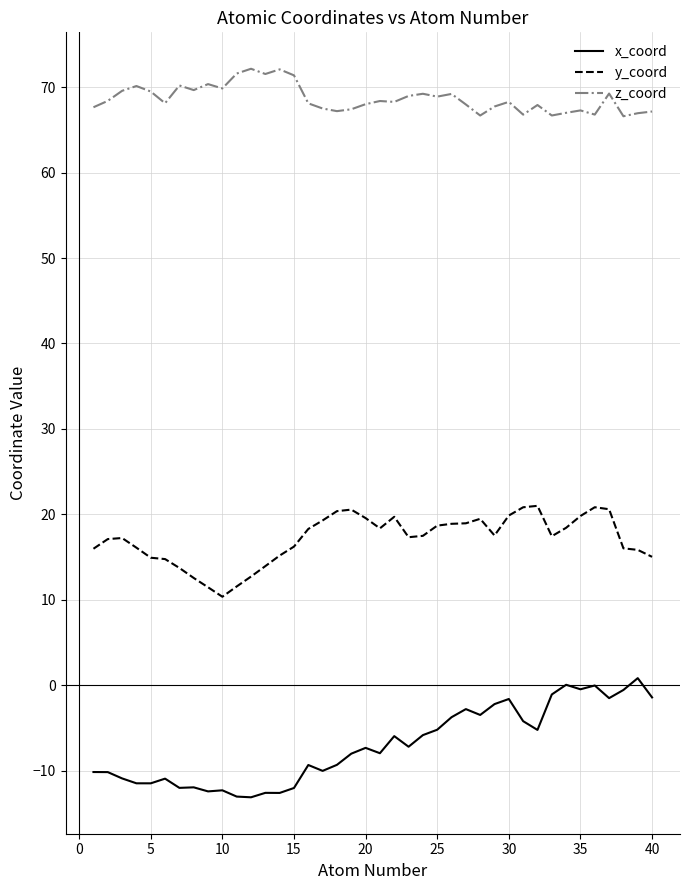

True or false: y_coord and x_coord cross at least once.

False